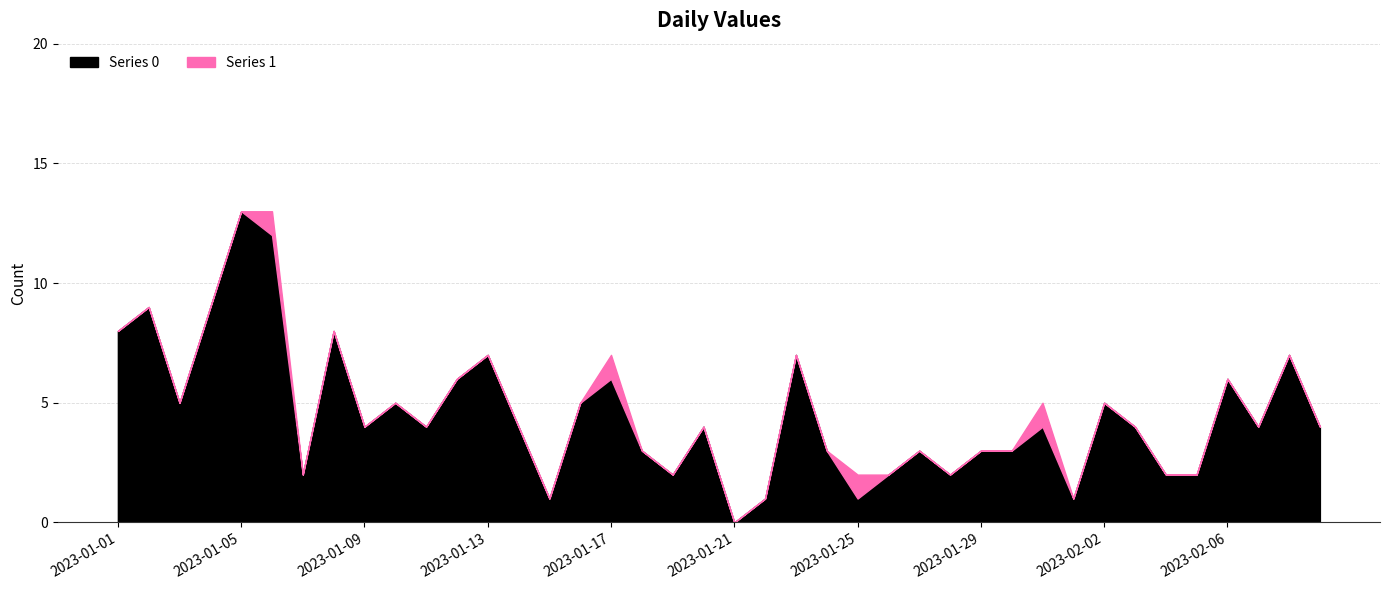

The value of Series 1 at 2023-01-27 is 0. True or false?

True